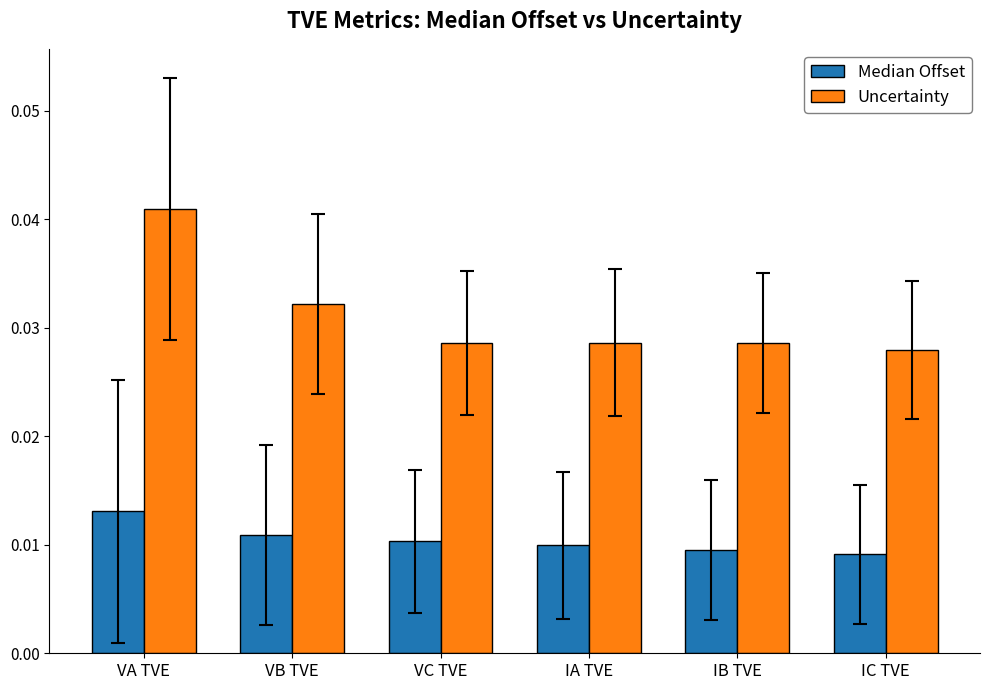

Which series has the widest spread of values?

Uncertainty